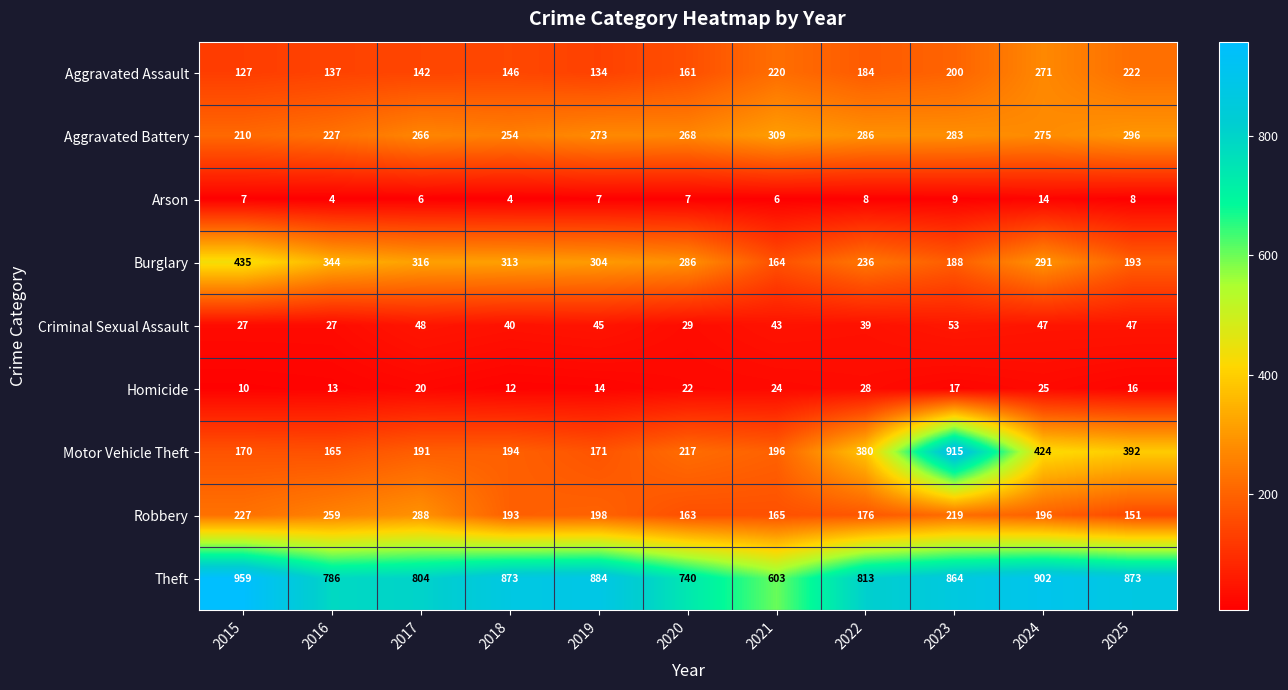

At which label is Aggravated Assault closest to 199?

2023